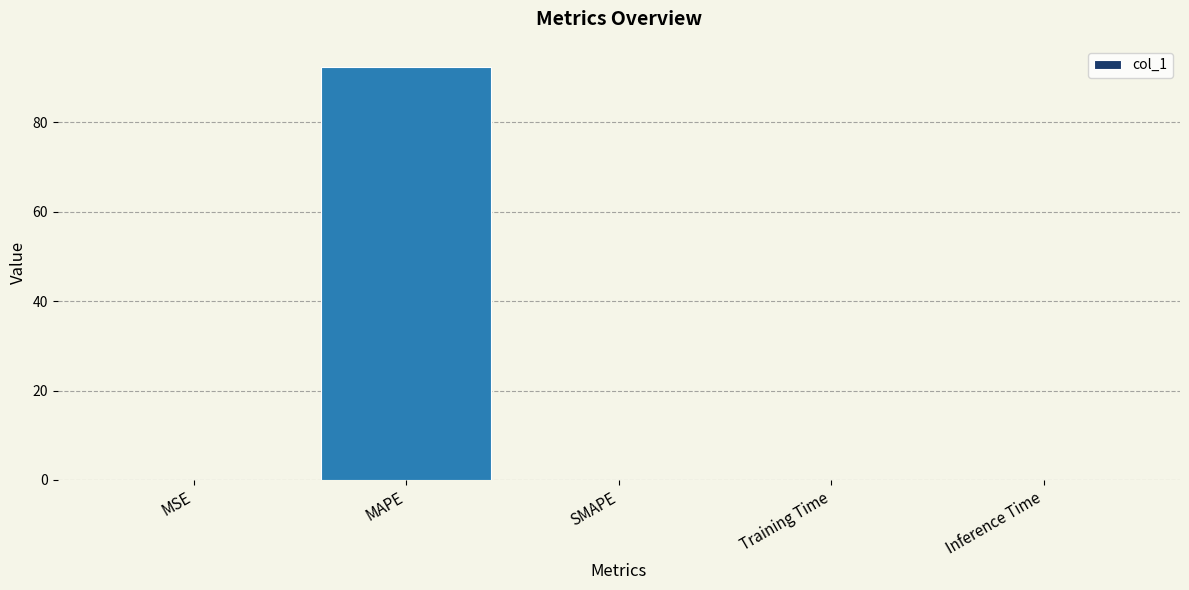

Is it true that the value at SMAPE is 0.0?

True